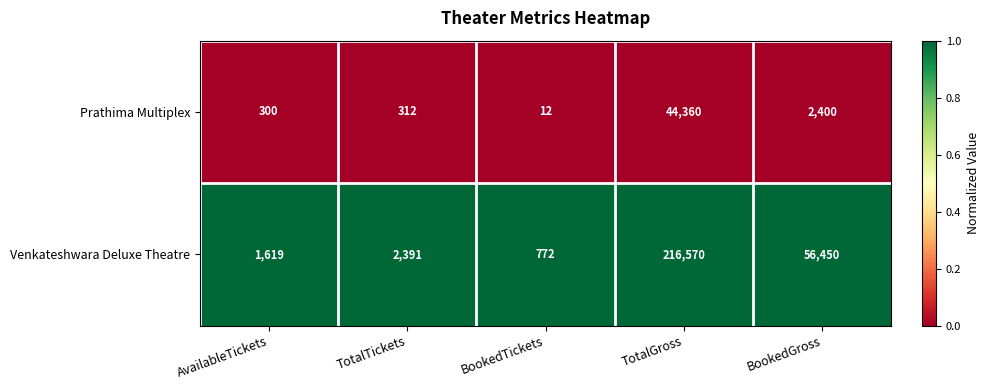

At which category does the chart reach its minimum across all series?

BookedTickets